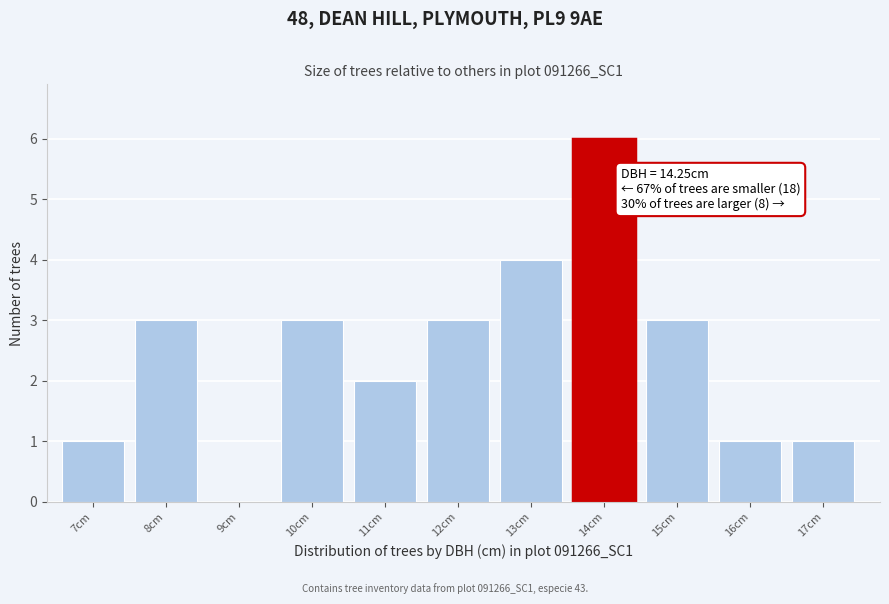

Reading left to right, extract all data points from this chart.

7cm=1	8cm=3	9cm=0	10cm=3	11cm=2	12cm=3	13cm=4	14cm=6	15cm=3	16cm=1	17cm=1